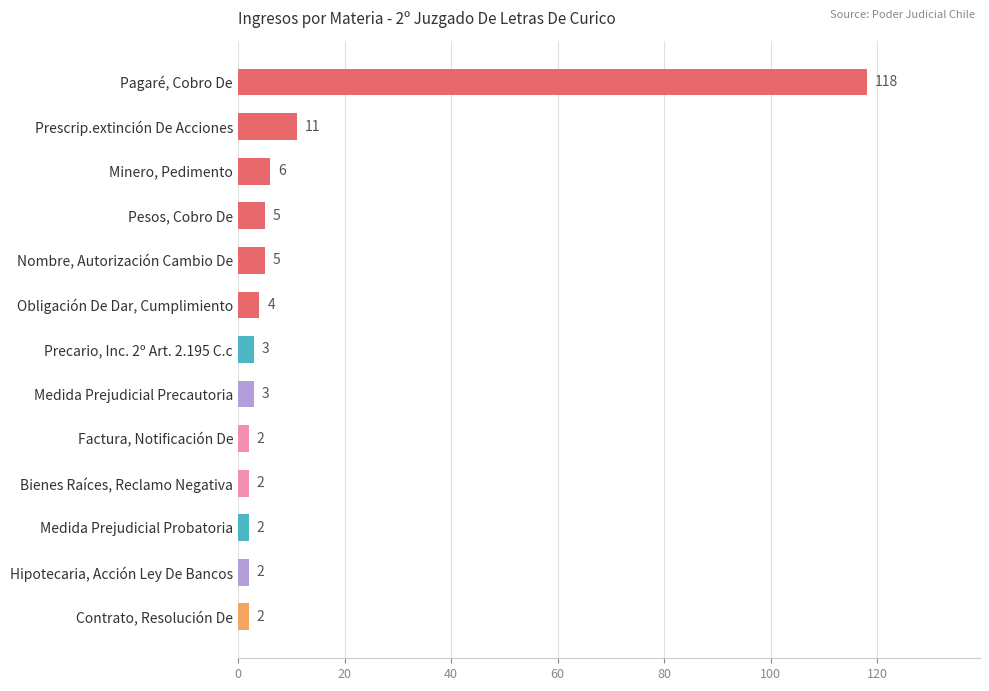

How many series are shown in this chart?

1